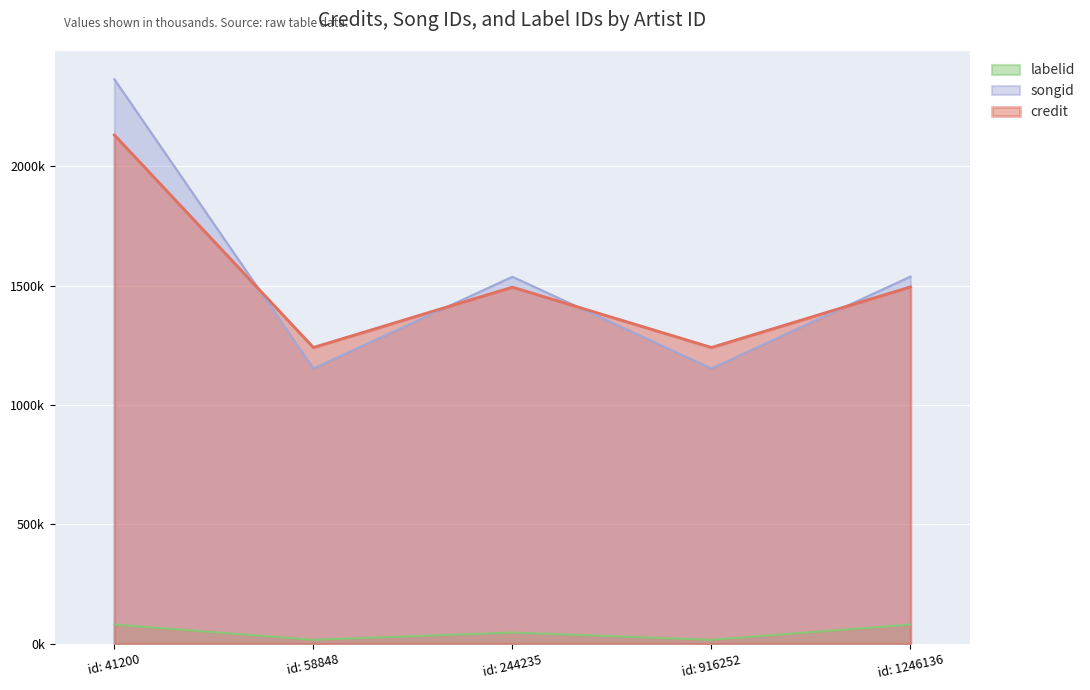

At which category does songid reach its first local valley?

id: 58848